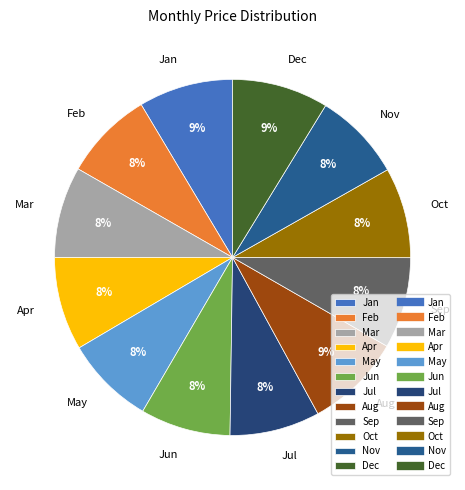

To the nearest percent, what percentage of the pie is Jul?

8%